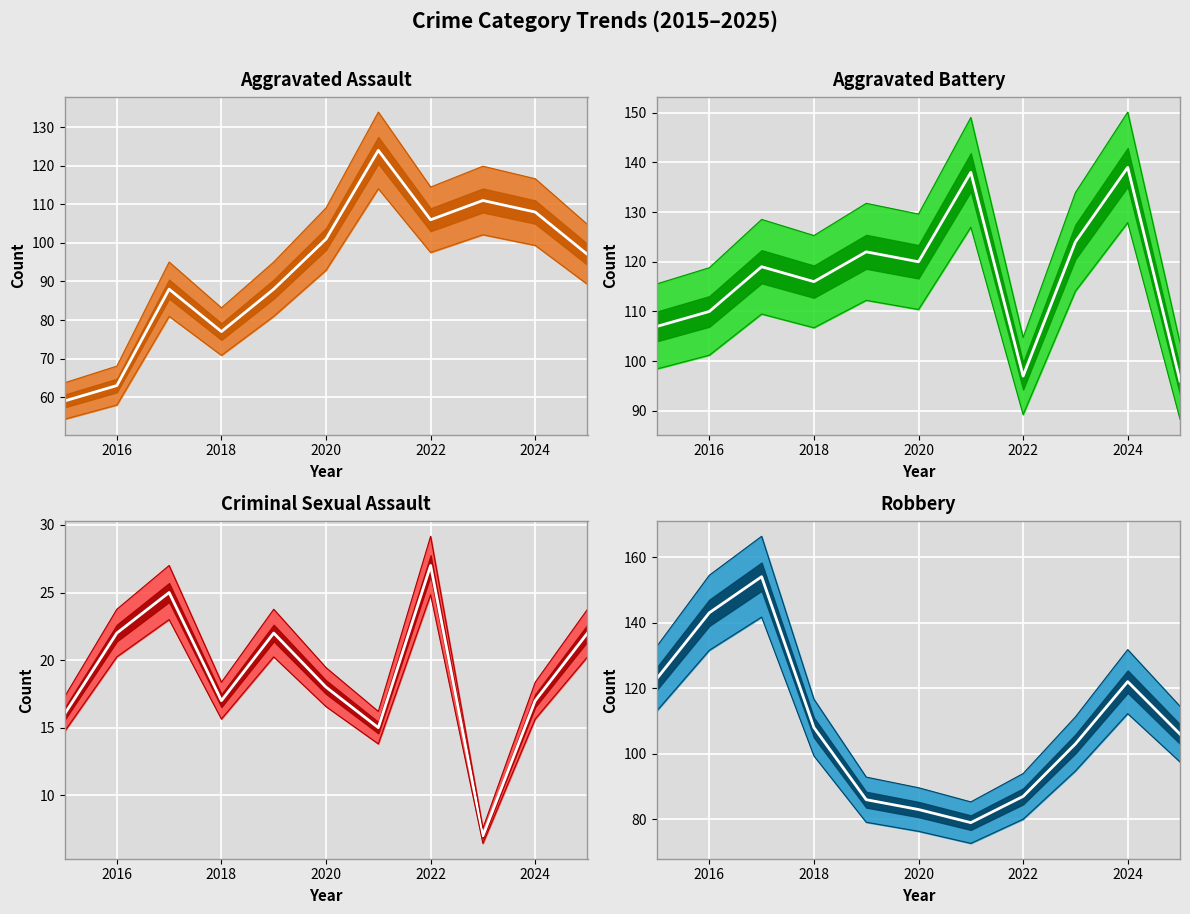

At how many categories does at least one series exceed 83?

11